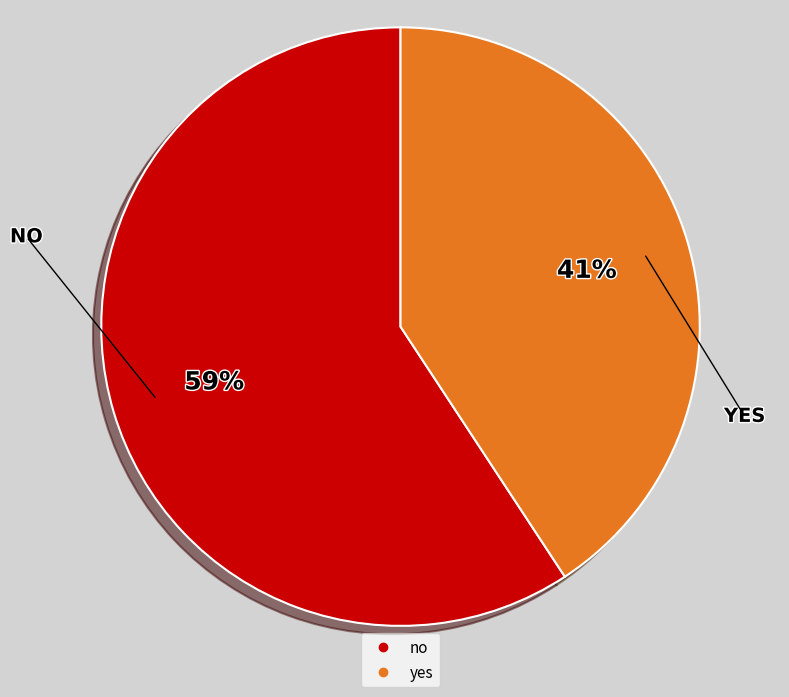

To the nearest percent, what is the combined percentage of no and yes?

100%